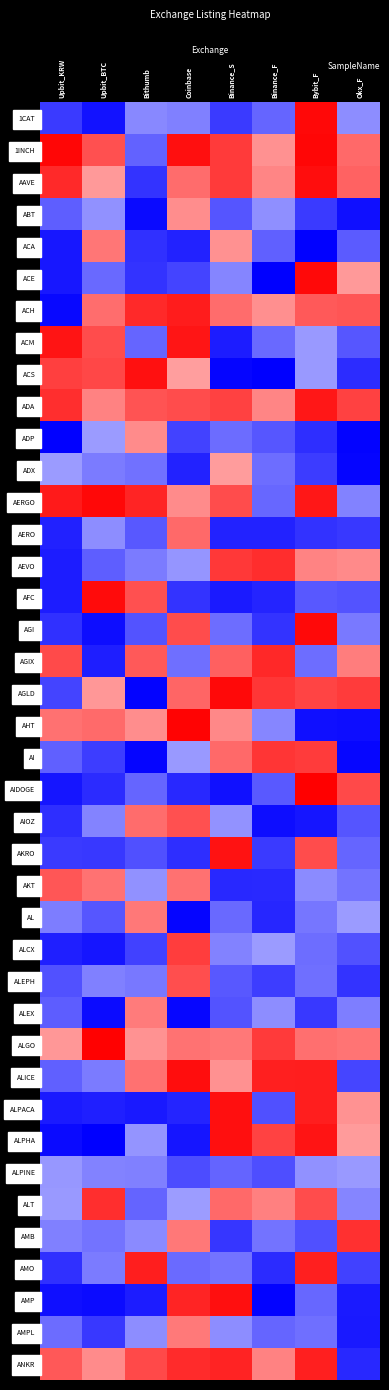

Reading left to right, extract all data points from this chart.

1CAT: Upbit_KRW=-0.1	Upbit_BTC=-0.2	Bithumb=0.2	Coinbase=0.2	Binance_S=-0.1	Binance_F=0.1	Bybit_F=1.3	Okx_F=0.2
1INCH: Upbit_KRW=1.3	Upbit_BTC=1.0	Bithumb=0.1	Coinbase=1.2	Binance_S=1.1	Binance_F=0.8	Bybit_F=1.3	Okx_F=0.9
AAVE: Upbit_KRW=1.1	Upbit_BTC=0.7	Bithumb=-0.1	Coinbase=0.9	Binance_S=1.1	Binance_F=0.8	Bybit_F=1.2	Okx_F=0.9
ABT: Upbit_KRW=0.1	Upbit_BTC=0.2	Bithumb=-0.3	Coinbase=0.8	Binance_S=0.0	Binance_F=0.2	Bybit_F=-0.1	Okx_F=-0.2
ACA: Upbit_KRW=-0.2	Upbit_BTC=0.9	Bithumb=-0.1	Coinbase=-0.2	Binance_S=0.8	Binance_F=0.1	Bybit_F=-0.3	Okx_F=0.0
ACE: Upbit_KRW=-0.2	Upbit_BTC=0.1	Bithumb=-0.1	Coinbase=-0.0	Binance_S=0.2	Binance_F=-0.3	Bybit_F=1.3	Okx_F=0.7
ACH: Upbit_KRW=-0.3	Upbit_BTC=0.9	Bithumb=1.1	Coinbase=1.2	Binance_S=0.9	Binance_F=0.8	Bybit_F=1.0	Okx_F=1.0
ACM: Upbit_KRW=1.2	Upbit_BTC=1.0	Bithumb=0.1	Coinbase=1.2	Binance_S=-0.2	Binance_F=0.1	Bybit_F=0.3	Okx_F=0.0
ACS: Upbit_KRW=1.1	Upbit_BTC=1.0	Bithumb=1.2	Coinbase=0.7	Binance_S=-0.3	Binance_F=-0.3	Bybit_F=0.3	Okx_F=-0.1
ADA: Upbit_KRW=1.1	Upbit_BTC=0.8	Bithumb=1.0	Coinbase=1.0	Binance_S=1.1	Binance_F=0.8	Bybit_F=1.2	Okx_F=1.1
ADP: Upbit_KRW=-0.3	Upbit_BTC=0.3	Bithumb=0.8	Coinbase=-0.0	Binance_S=0.1	Binance_F=0.0	Bybit_F=-0.1	Okx_F=-0.3
ADX: Upbit_KRW=0.3	Upbit_BTC=0.2	Bithumb=0.1	Coinbase=-0.2	Binance_S=0.7	Binance_F=0.1	Bybit_F=-0.1	Okx_F=-0.3
AERGO: Upbit_KRW=1.2	Upbit_BTC=1.3	Bithumb=1.2	Coinbase=0.8	Binance_S=1.0	Binance_F=0.1	Bybit_F=1.2	Okx_F=0.2
AERO: Upbit_KRW=-0.2	Upbit_BTC=0.2	Bithumb=0.0	Coinbase=0.9	Binance_S=-0.2	Binance_F=-0.2	Bybit_F=-0.1	Okx_F=-0.1
AEVO: Upbit_KRW=-0.2	Upbit_BTC=0.1	Bithumb=0.2	Coinbase=0.3	Binance_S=1.1	Binance_F=1.1	Bybit_F=0.8	Okx_F=0.8
AFC: Upbit_KRW=-0.2	Upbit_BTC=1.3	Bithumb=1.0	Coinbase=-0.1	Binance_S=-0.2	Binance_F=-0.2	Bybit_F=0.0	Okx_F=0.0
AGI: Upbit_KRW=-0.1	Upbit_BTC=-0.2	Bithumb=0.0	Coinbase=1.0	Binance_S=0.1	Binance_F=-0.1	Bybit_F=1.3	Okx_F=0.2
AGIX: Upbit_KRW=1.0	Upbit_BTC=-0.2	Bithumb=1.0	Coinbase=0.1	Binance_S=0.9	Binance_F=1.1	Bybit_F=0.1	Okx_F=0.8
AGLD: Upbit_KRW=-0.0	Upbit_BTC=0.7	Bithumb=-0.3	Coinbase=0.9	Binance_S=1.3	Binance_F=1.1	Bybit_F=1.0	Okx_F=1.1
AHT: Upbit_KRW=0.9	Upbit_BTC=0.9	Bithumb=0.8	Coinbase=1.3	Binance_S=0.8	Binance_F=0.2	Bybit_F=-0.2	Okx_F=-0.2
AI: Upbit_KRW=0.1	Upbit_BTC=-0.1	Bithumb=-0.3	Coinbase=0.3	Binance_S=0.9	Binance_F=1.1	Bybit_F=1.1	Okx_F=-0.3
AIDOGE: Upbit_KRW=-0.2	Upbit_BTC=-0.1	Bithumb=0.1	Coinbase=-0.1	Binance_S=-0.2	Binance_F=0.0	Bybit_F=1.3	Okx_F=1.0
AIOZ: Upbit_KRW=-0.1	Upbit_BTC=0.2	Bithumb=0.9	Coinbase=1.0	Binance_S=0.3	Binance_F=-0.2	Bybit_F=-0.2	Okx_F=0.0
AKRO: Upbit_KRW=-0.1	Upbit_BTC=-0.1	Bithumb=0.0	Coinbase=-0.1	Binance_S=1.2	Binance_F=-0.1	Bybit_F=1.0	Okx_F=0.1
AKT: Upbit_KRW=1.0	Upbit_BTC=0.9	Bithumb=0.2	Coinbase=0.9	Binance_S=-0.1	Binance_F=-0.1	Bybit_F=0.2	Okx_F=0.1
AL: Upbit_KRW=0.2	Upbit_BTC=0.0	Bithumb=0.8	Coinbase=-0.3	Binance_S=0.1	Binance_F=-0.2	Bybit_F=0.1	Okx_F=0.3
ALCX: Upbit_KRW=-0.2	Upbit_BTC=-0.2	Bithumb=-0.1	Coinbase=1.1	Binance_S=0.2	Binance_F=0.3	Bybit_F=0.1	Okx_F=0.0
ALEPH: Upbit_KRW=0.0	Upbit_BTC=0.2	Bithumb=0.2	Coinbase=1.0	Binance_S=0.0	Binance_F=-0.1	Bybit_F=0.1	Okx_F=-0.1
ALEX: Upbit_KRW=0.1	Upbit_BTC=-0.3	Bithumb=0.8	Coinbase=-0.3	Binance_S=0.0	Binance_F=0.2	Bybit_F=-0.1	Okx_F=0.2
ALGO: Upbit_KRW=0.7	Upbit_BTC=1.3	Bithumb=0.7	Coinbase=0.9	Binance_S=0.8	Binance_F=1.1	Bybit_F=0.9	Okx_F=0.9
ALICE: Upbit_KRW=0.1	Upbit_BTC=0.2	Bithumb=0.9	Coinbase=1.2	Binance_S=0.8	Binance_F=1.2	Bybit_F=1.2	Okx_F=-0.0
ALPACA: Upbit_KRW=-0.2	Upbit_BTC=-0.2	Bithumb=-0.2	Coinbase=-0.2	Binance_S=1.2	Binance_F=0.0	Bybit_F=1.2	Okx_F=0.7
ALPHA: Upbit_KRW=-0.3	Upbit_BTC=-0.3	Bithumb=0.3	Coinbase=-0.2	Binance_S=1.2	Binance_F=1.0	Bybit_F=1.2	Okx_F=0.7
ALPINE: Upbit_KRW=0.3	Upbit_BTC=0.2	Bithumb=0.2	Coinbase=-0.0	Binance_S=0.1	Binance_F=-0.0	Bybit_F=0.2	Okx_F=0.3
ALT: Upbit_KRW=0.3	Upbit_BTC=1.1	Bithumb=0.1	Coinbase=0.3	Binance_S=0.9	Binance_F=0.8	Bybit_F=1.0	Okx_F=0.2
AMB: Upbit_KRW=0.2	Upbit_BTC=0.1	Bithumb=0.2	Coinbase=0.8	Binance_S=-0.1	Binance_F=0.1	Bybit_F=0.0	Okx_F=1.1
AMO: Upbit_KRW=-0.1	Upbit_BTC=0.2	Bithumb=1.2	Coinbase=0.1	Binance_S=0.1	Binance_F=-0.1	Bybit_F=1.2	Okx_F=-0.1
AMP: Upbit_KRW=-0.2	Upbit_BTC=-0.3	Bithumb=-0.2	Coinbase=1.2	Binance_S=1.2	Binance_F=-0.3	Bybit_F=0.1	Okx_F=-0.2
AMPL: Upbit_KRW=0.1	Upbit_BTC=-0.1	Bithumb=0.2	Coinbase=0.8	Binance_S=0.2	Binance_F=0.1	Bybit_F=0.1	Okx_F=-0.2
ANKR: Upbit_KRW=1.0	Upbit_BTC=0.8	Bithumb=1.0	Coinbase=1.1	Binance_S=1.2	Binance_F=0.8	Bybit_F=1.2	Okx_F=-0.1